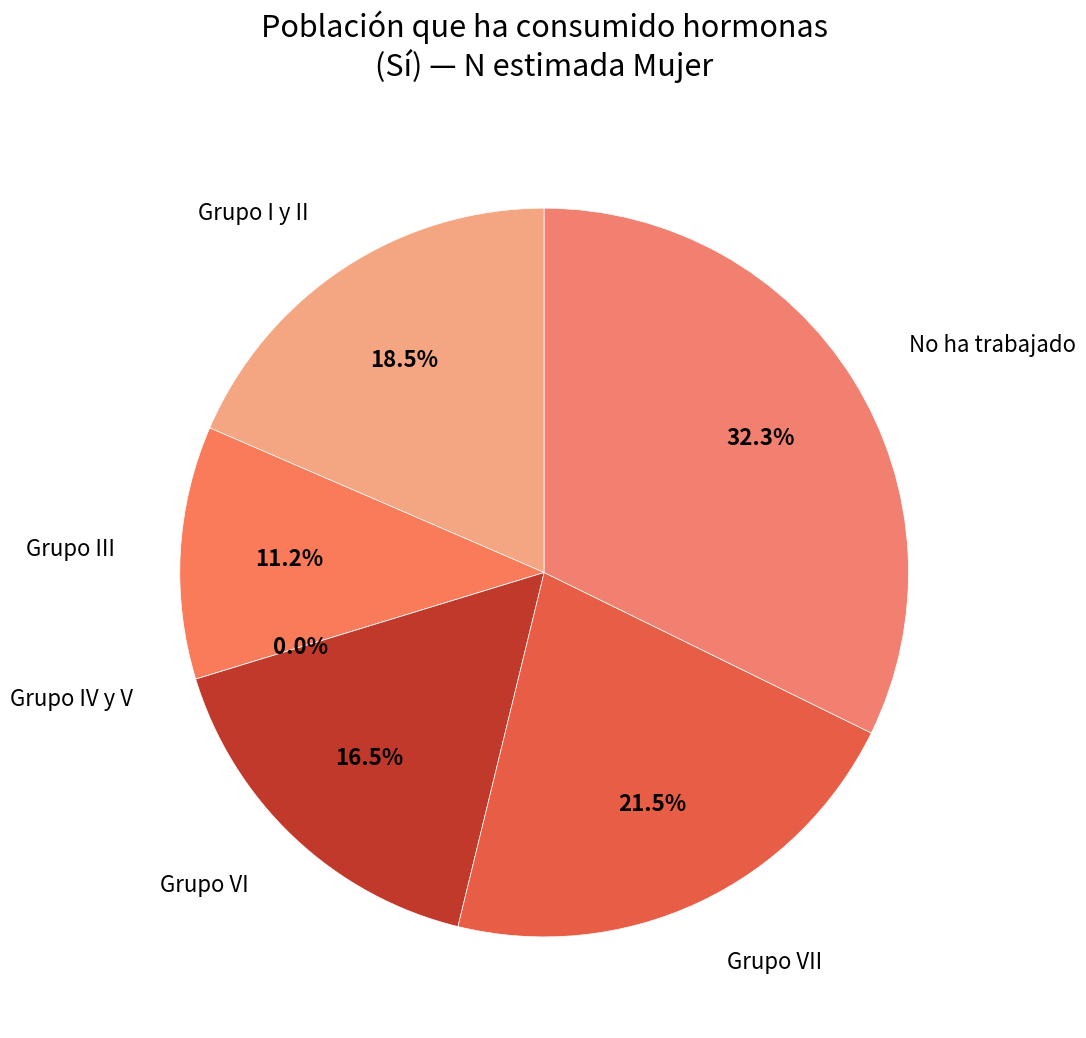

What is the change in value from Grupo I y II to No ha trabajado?

+2488